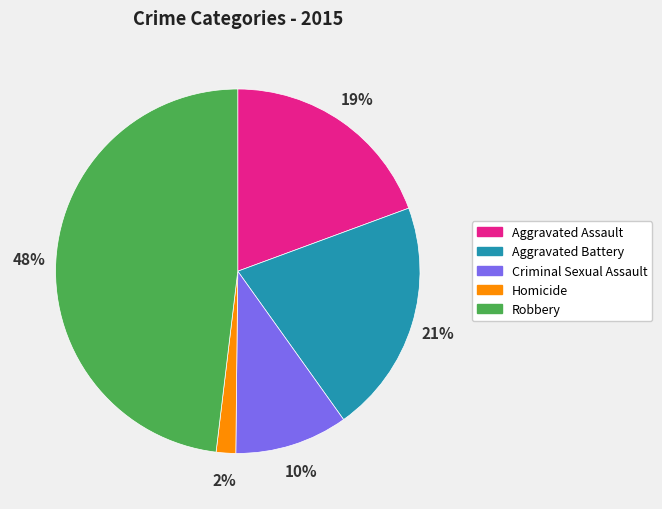

Is there a majority slice in this chart?

No